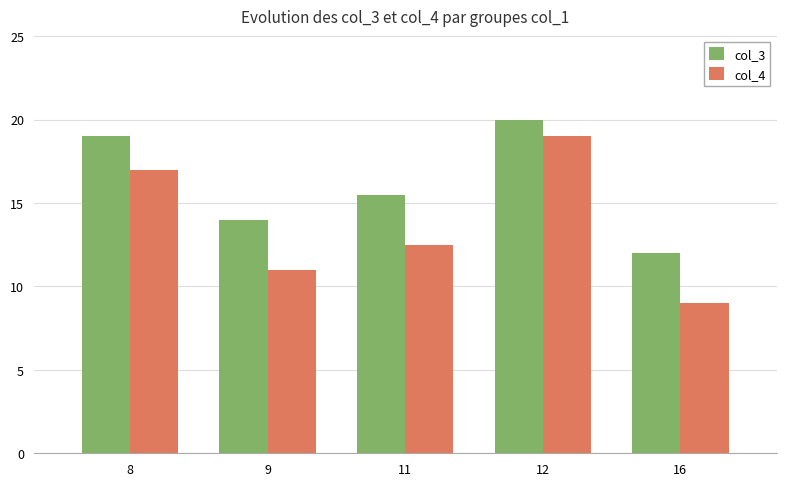

What is the difference between the maximum and minimum values in the col_3 series?

8.0